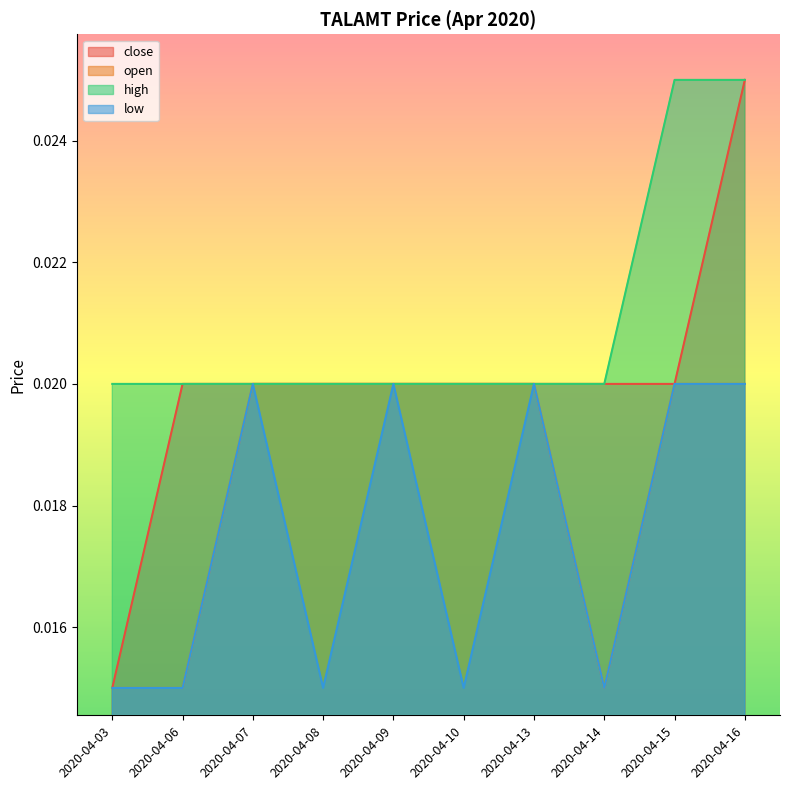

True or false: low and high cross at least once.

False